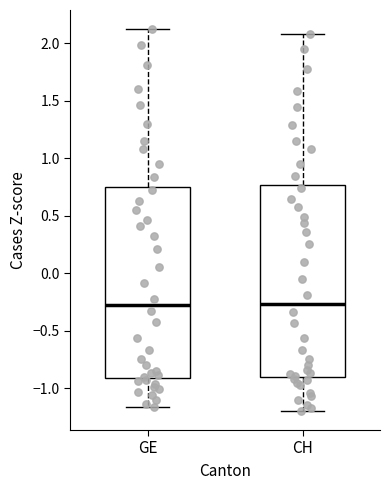

Reading left to right, read every box against the y-axis: the position of its median line, the range the box covers, and the ends of its whiskers. The values are not printed on the chart, so give them approximately, as read against the axis.

GE: median -0.25, box -0.90 to 0.75, whiskers -1.15 to 2.10
CH: median -0.25, box -0.90 to 0.75, whiskers -1.20 to 2.10